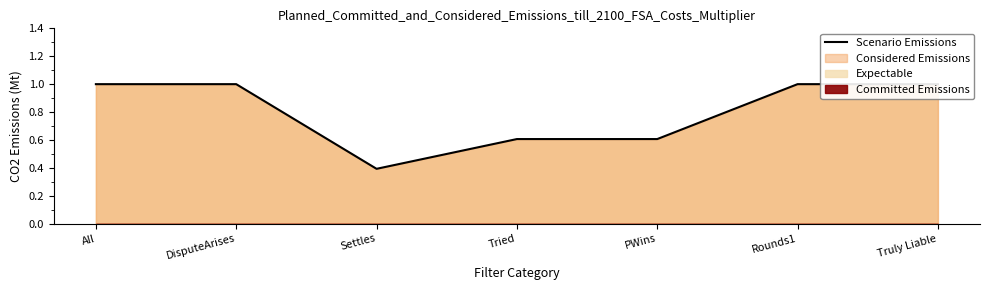

Where is the data nearest to the value 0?

Settles